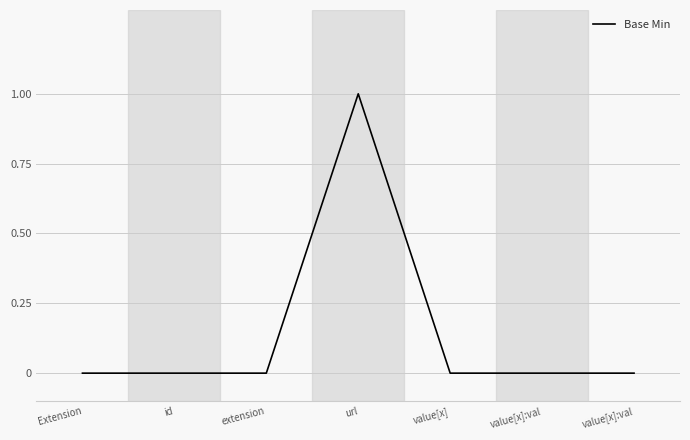

Reading right to left, extract all data points from this chart.

0	0	0	1	0	0	0